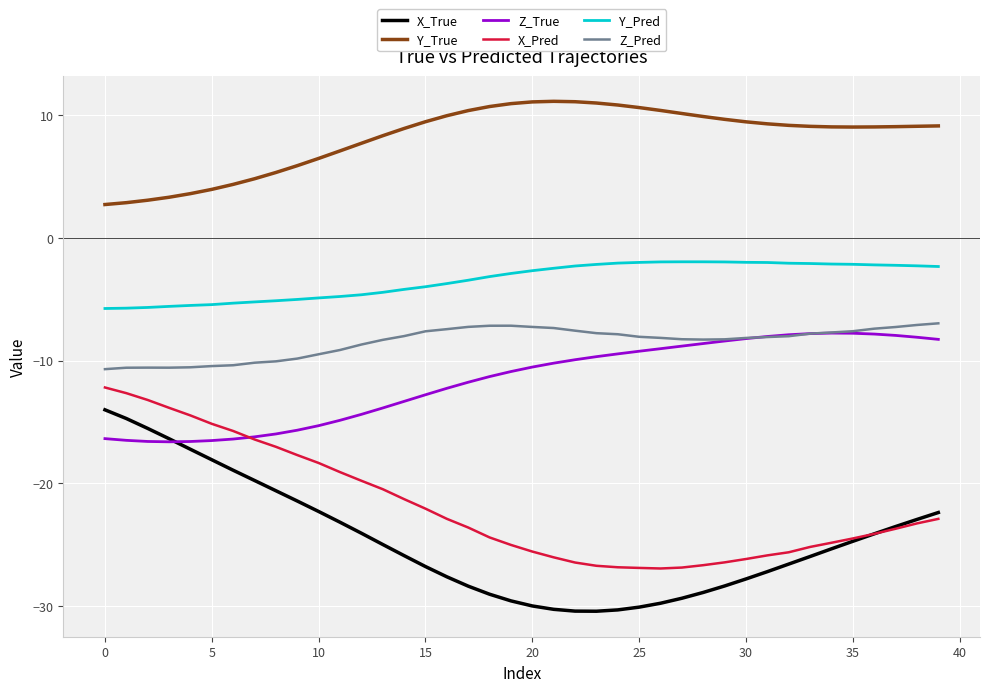

True or false: X_True and Y_True intersect in this chart.

False